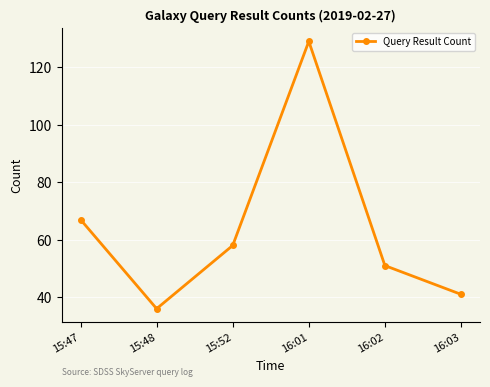

List the labels in order of value, largest first.

16:01, 15:47, 15:52, 16:02, 16:03, 15:48